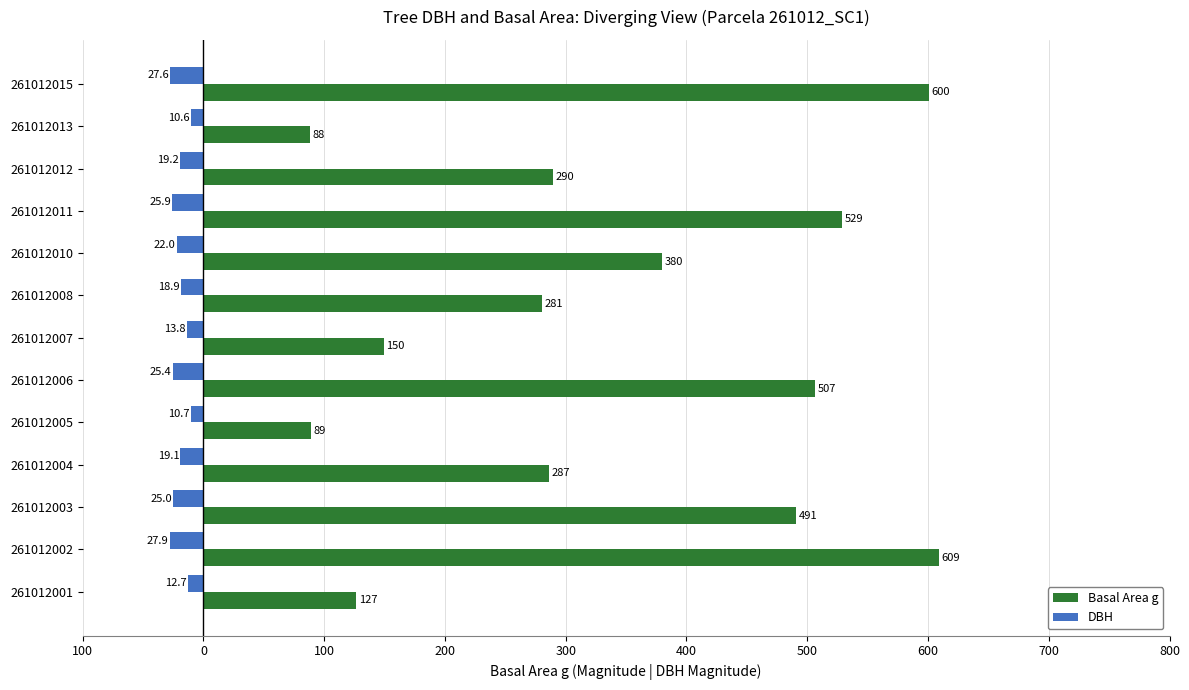

What is the difference between the maximum and minimum values in the Basal Area g series?

520.9